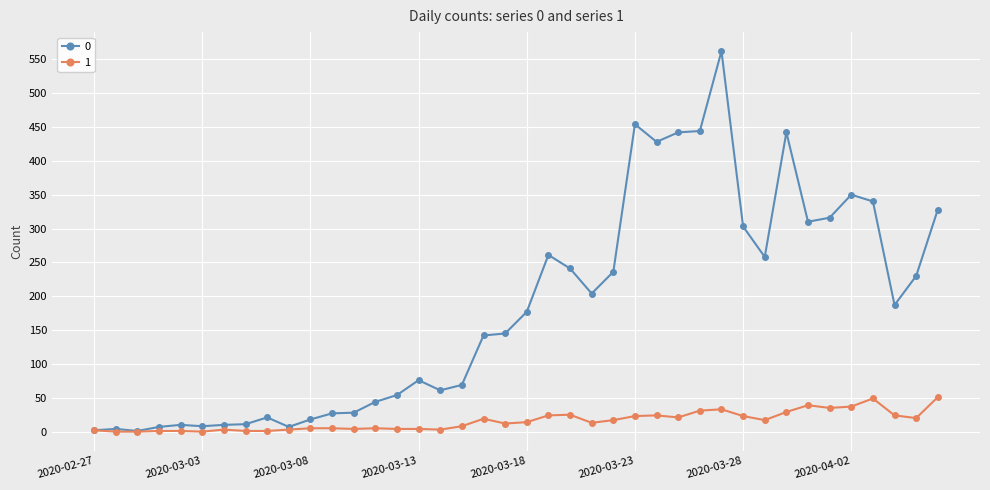

True or false: 1 has more than 2 interior local peaks.

True